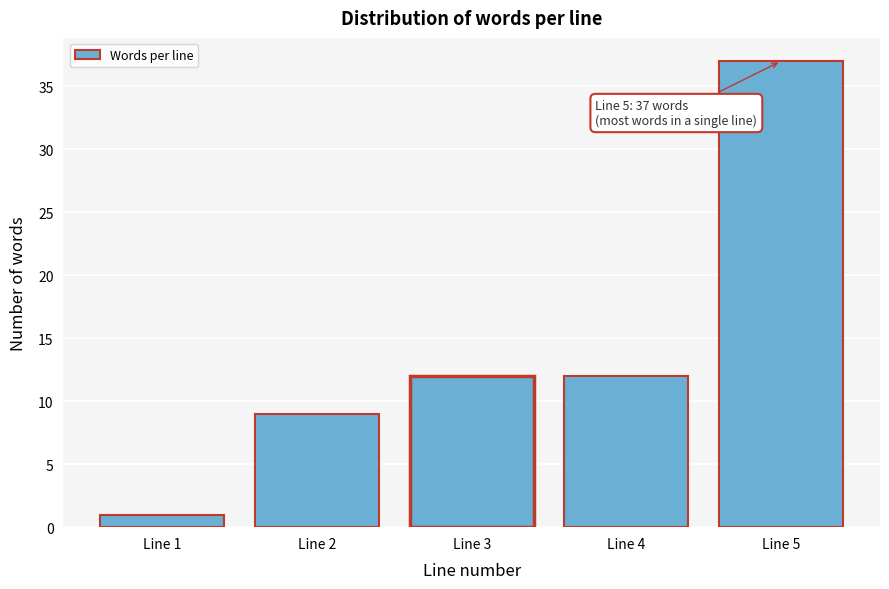

Reading right to left, extract all data points from this chart.

37	12	12	9	1